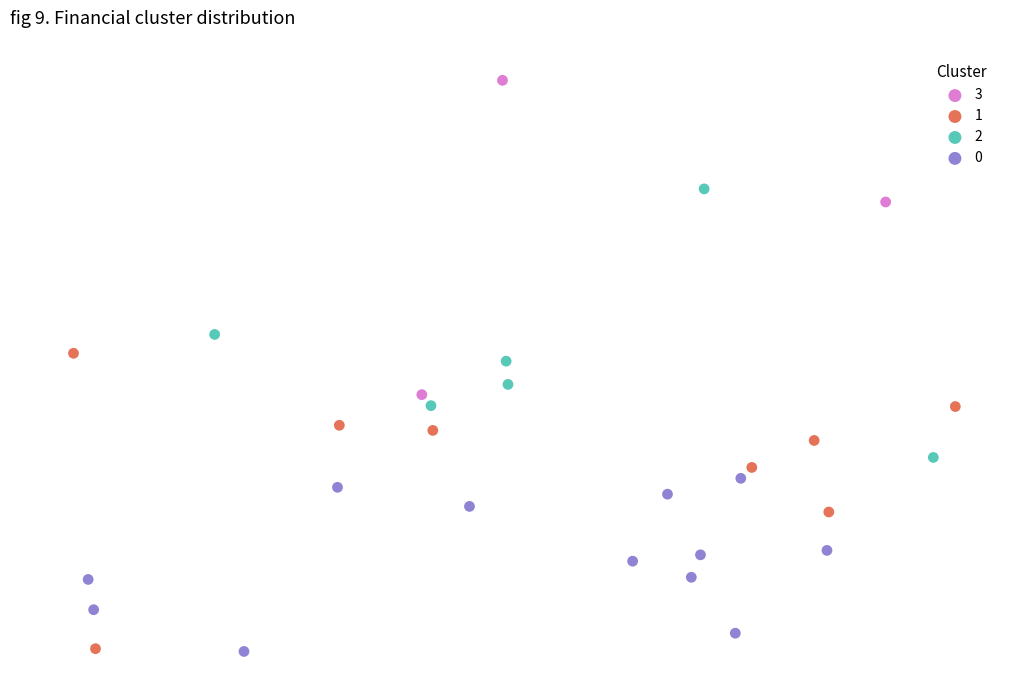

What are all the series names shown in the legend?

3, 1, 2, 0